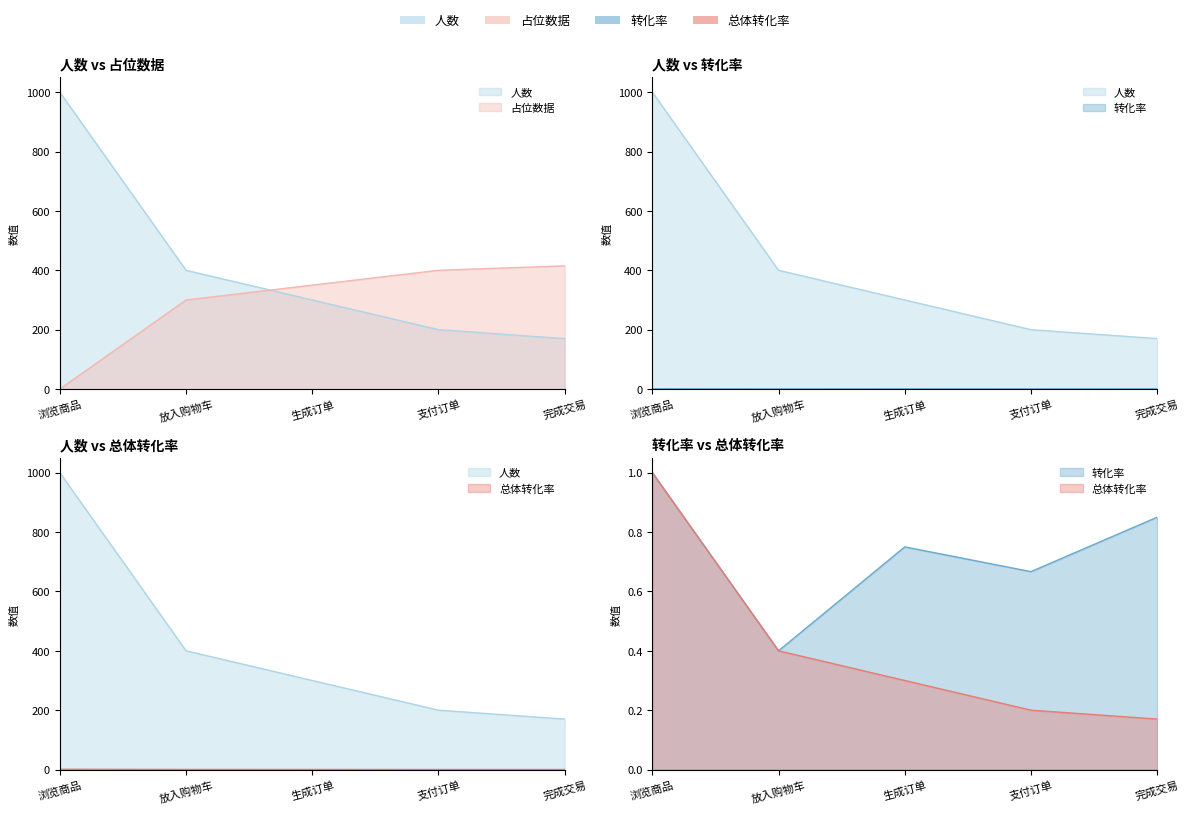

True or false: 占位数据 has more than 1 points higher than both neighbors.

False